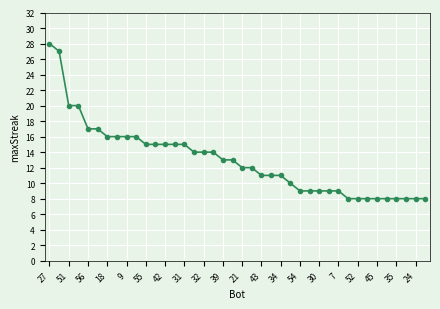

What is the smallest value displayed?

8